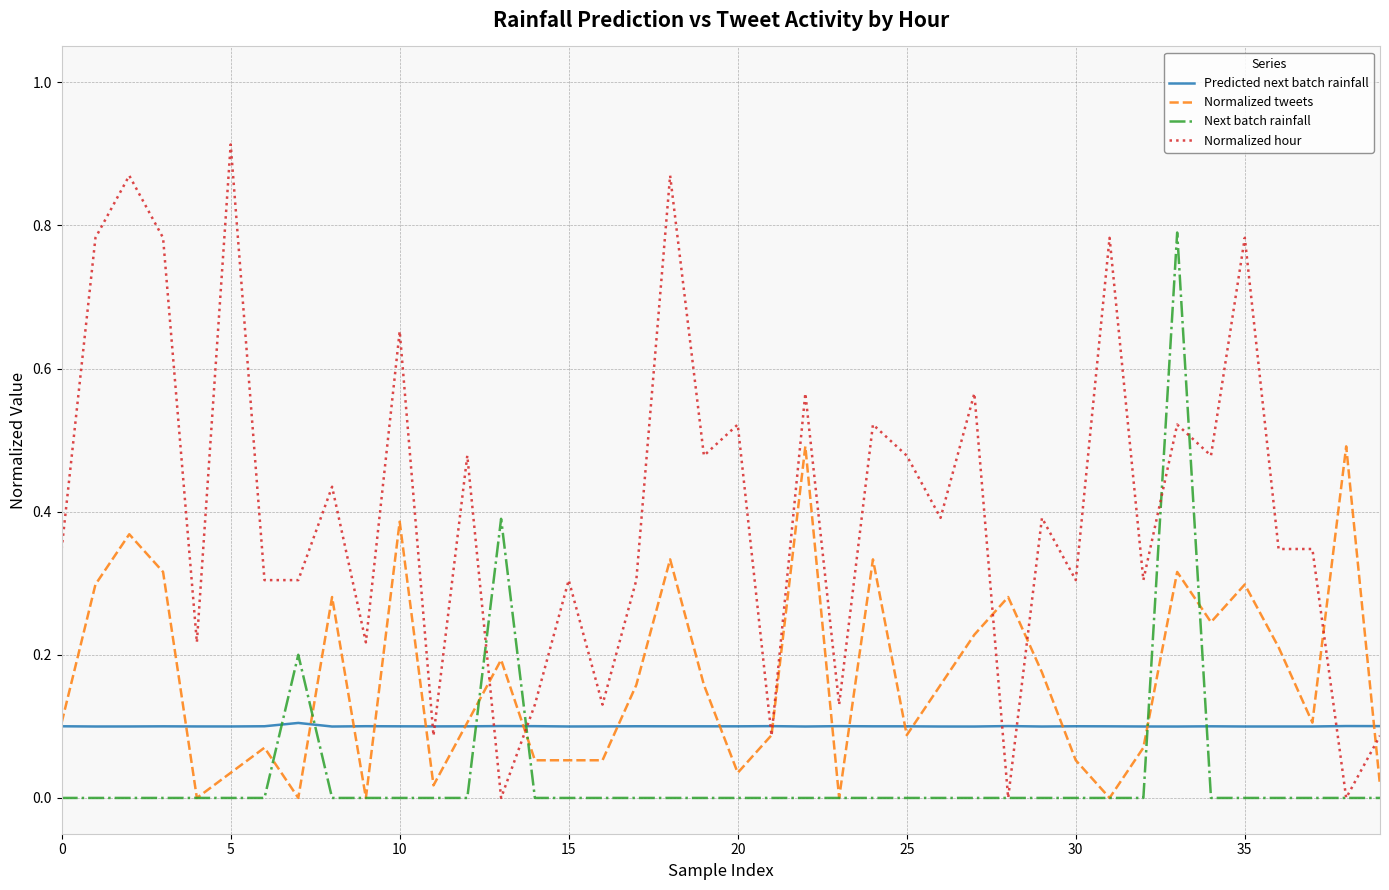

Rank the series by their maximum value, from lowest to highest.

Predicted next batch rainfall, Normalized tweets, Next batch rainfall, Normalized hour